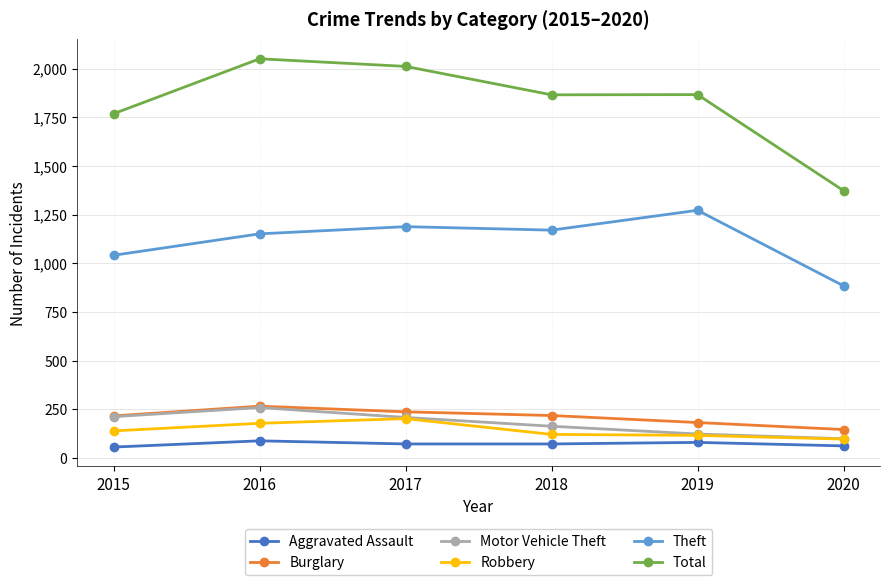

What are all the series names shown in the legend?

Aggravated Assault, Burglary, Motor Vehicle Theft, Robbery, Theft, Total